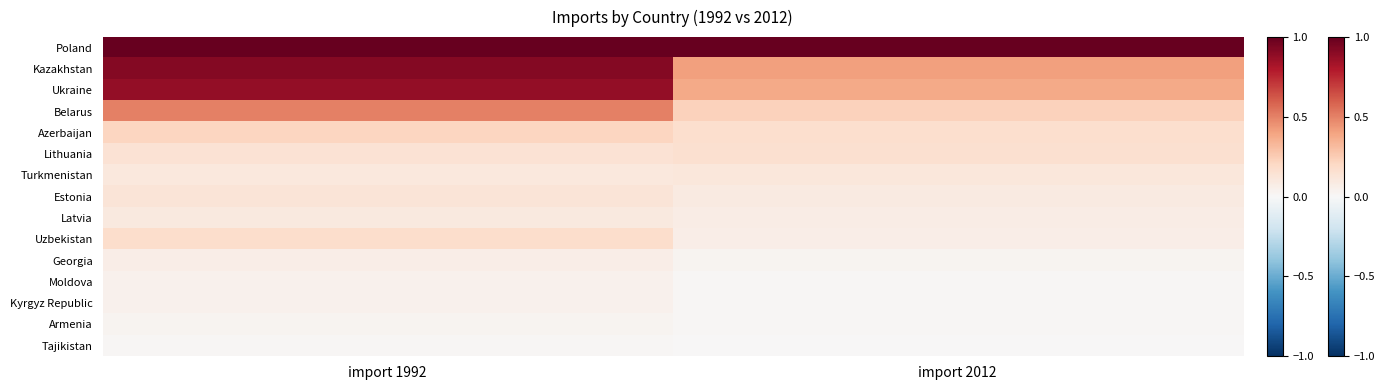

Reading left to right, list all the values displayed in this chart.

Poland: import 1992=1.0	import 2012=1.0
Kazakhstan: import 1992=0.9	import 2012=0.4
Ukraine: import 1992=0.9	import 2012=0.4
Belarus: import 1992=0.5	import 2012=0.2
Azerbaijan: import 1992=0.2	import 2012=0.2
Lithuania: import 1992=0.1	import 2012=0.2
Turkmenistan: import 1992=0.1	import 2012=0.1
Estonia: import 1992=0.1	import 2012=0.1
Latvia: import 1992=0.1	import 2012=0.1
Uzbekistan: import 1992=0.2	import 2012=0.1
Georgia: import 1992=0.1	import 2012=0.0
Moldova: import 1992=0.0	import 2012=0.0
Kyrgyz Republic: import 1992=0.0	import 2012=0.0
Armenia: import 1992=0.0	import 2012=0.0
Tajikistan: import 1992=0.0	import 2012=0.0